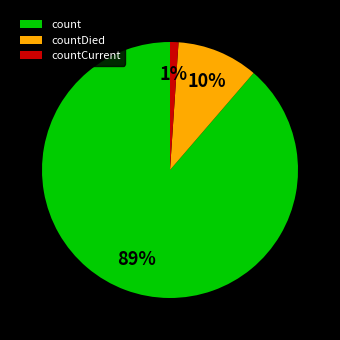

Which slice represents more than half of the pie?

count